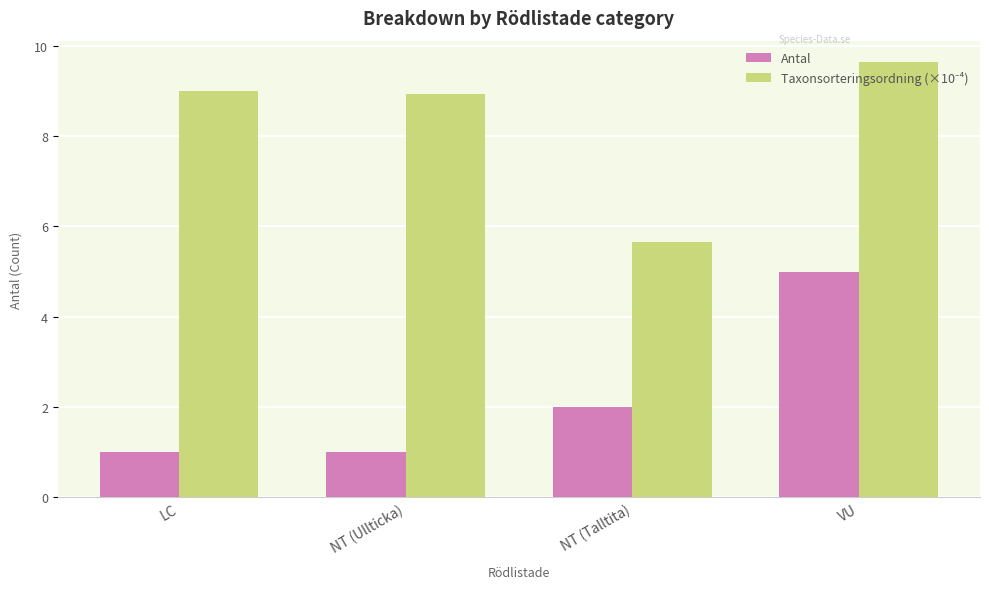

What is the difference between the maximum and minimum values in the Antal series?

4.0